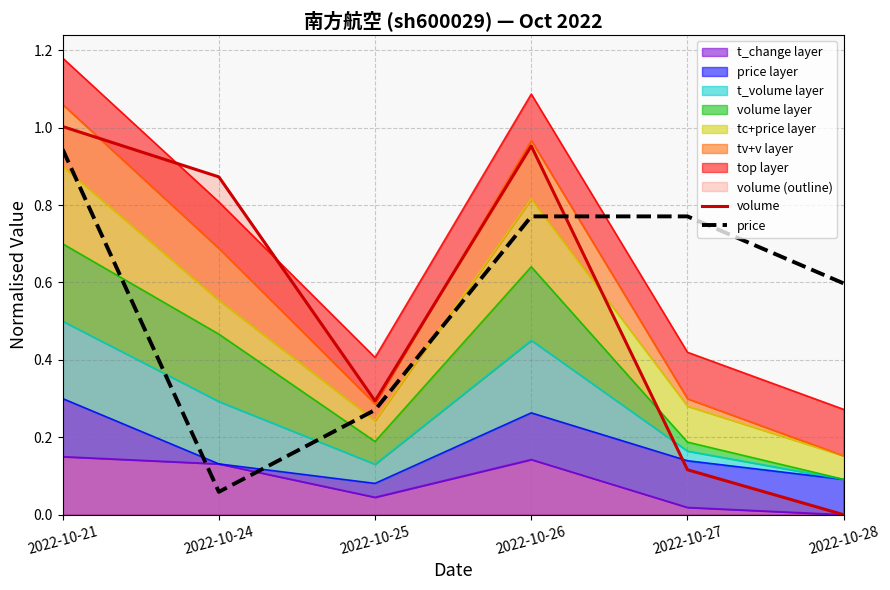

True or false: volume has a value of 1.3 at 2022-10-24.

False